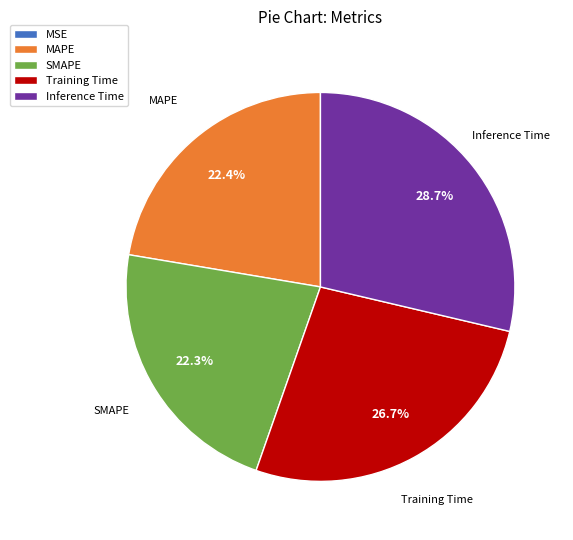

What portion of the pie excludes MAPE?

77.6%